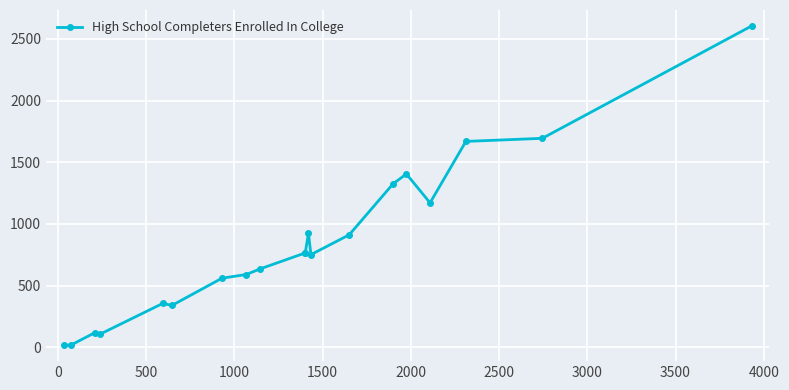

True or false: the data has more than 1 interior local peaks.

True